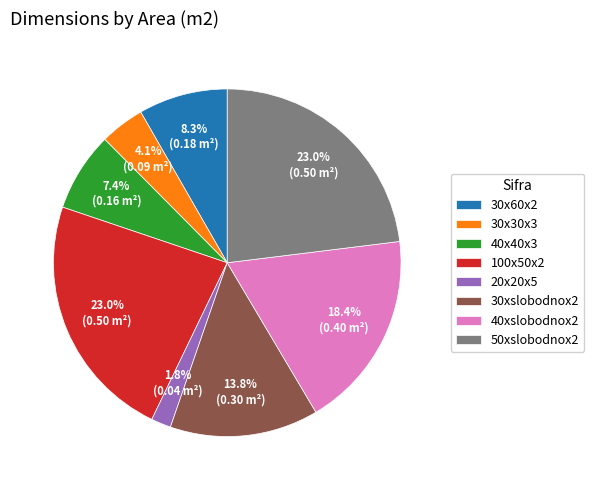

Which has a higher value, 100x50x2 or 20x20x5?

100x50x2